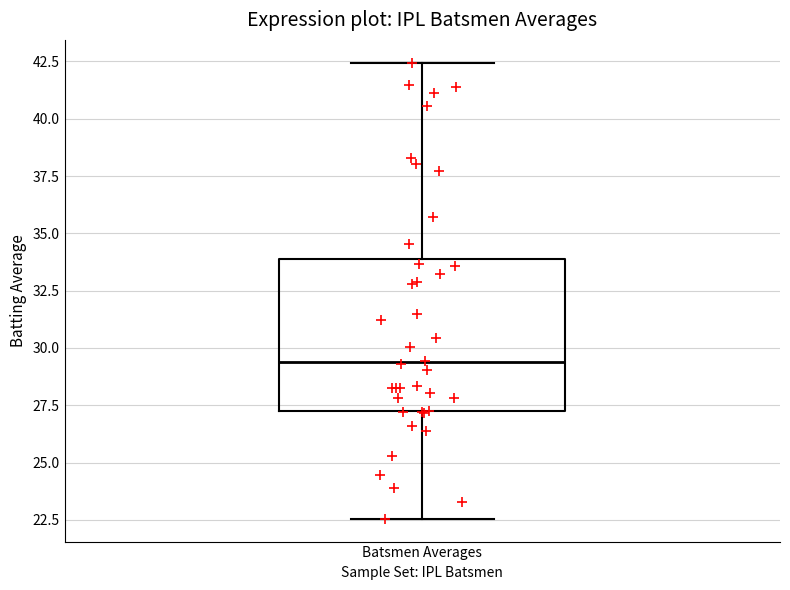

Transcribe this box plot: give where the median line is, the range the box spans, and where the two whiskers end, as read against the y-axis. The values are not printed on the chart, so give them approximately, as read against the axis.

median 29.5, box 27.5 to 34.0, whiskers 22.5 to 42.5